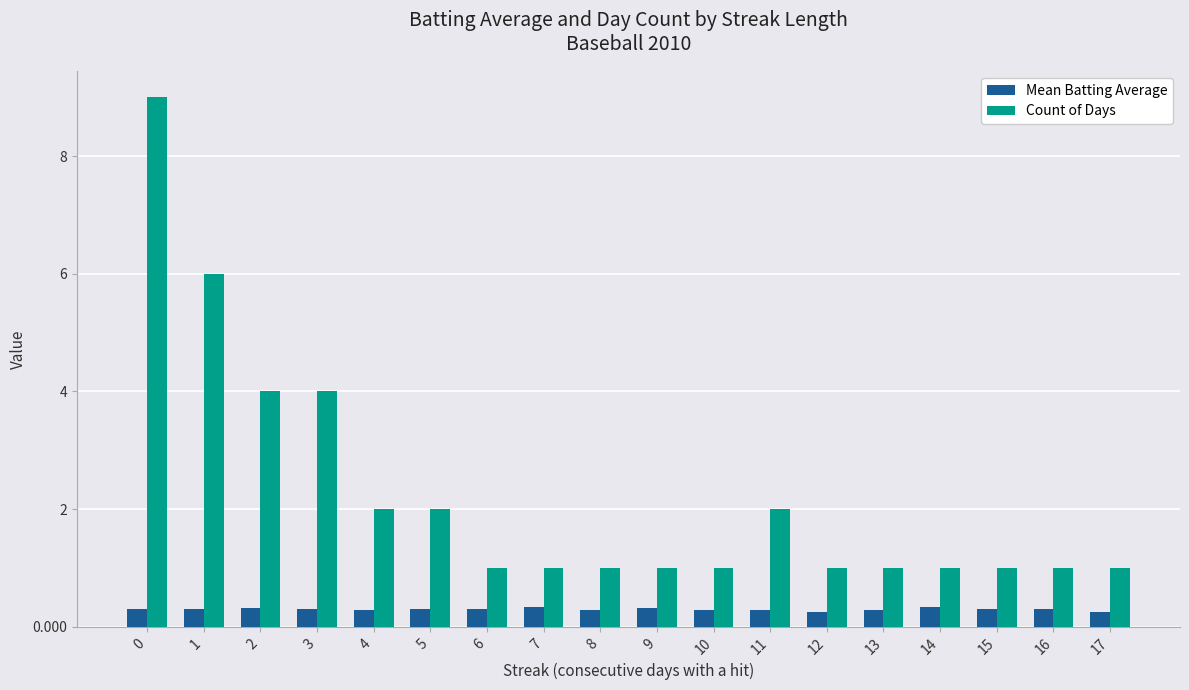

Which series has the largest range (max minus min)?

Count of Days